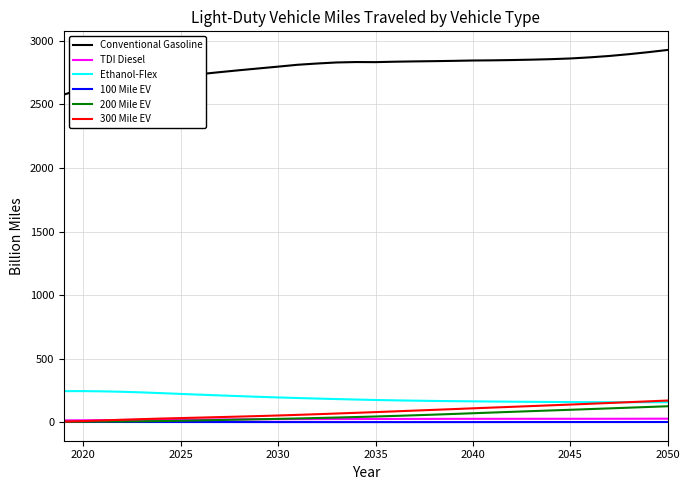

Which series has the largest range (max minus min)?

Conventional Gasoline